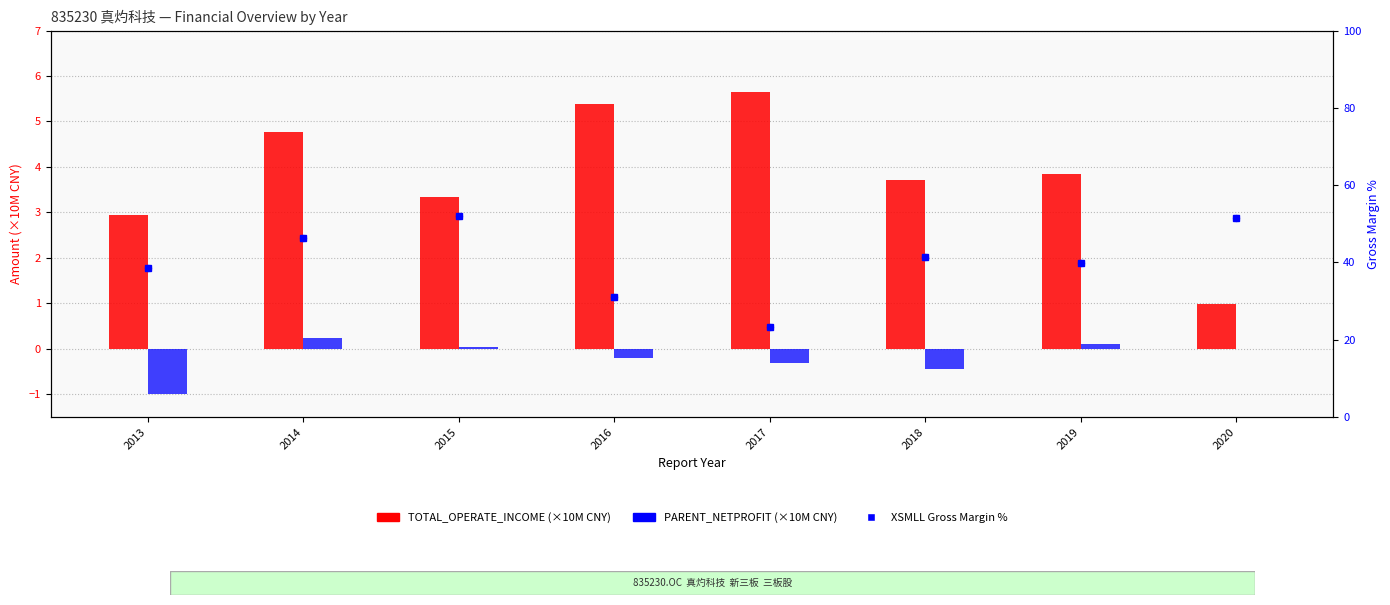

At which category is the sum across all series the highest?

2015